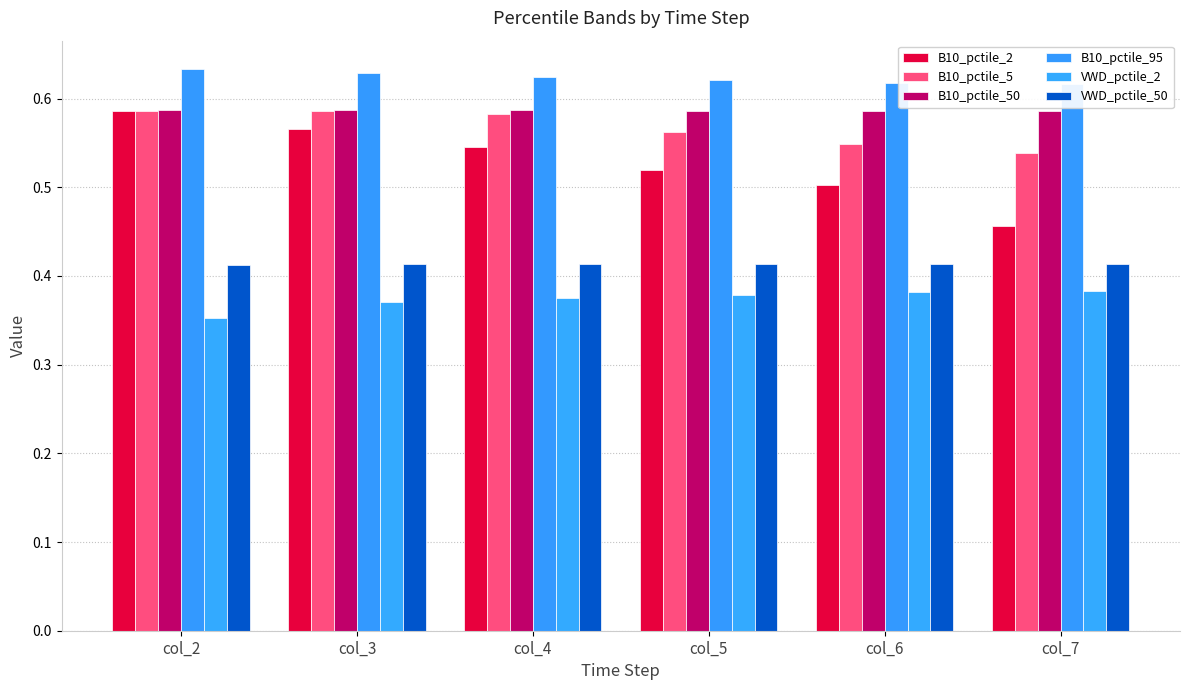

Count the number of categories in the chart.

6